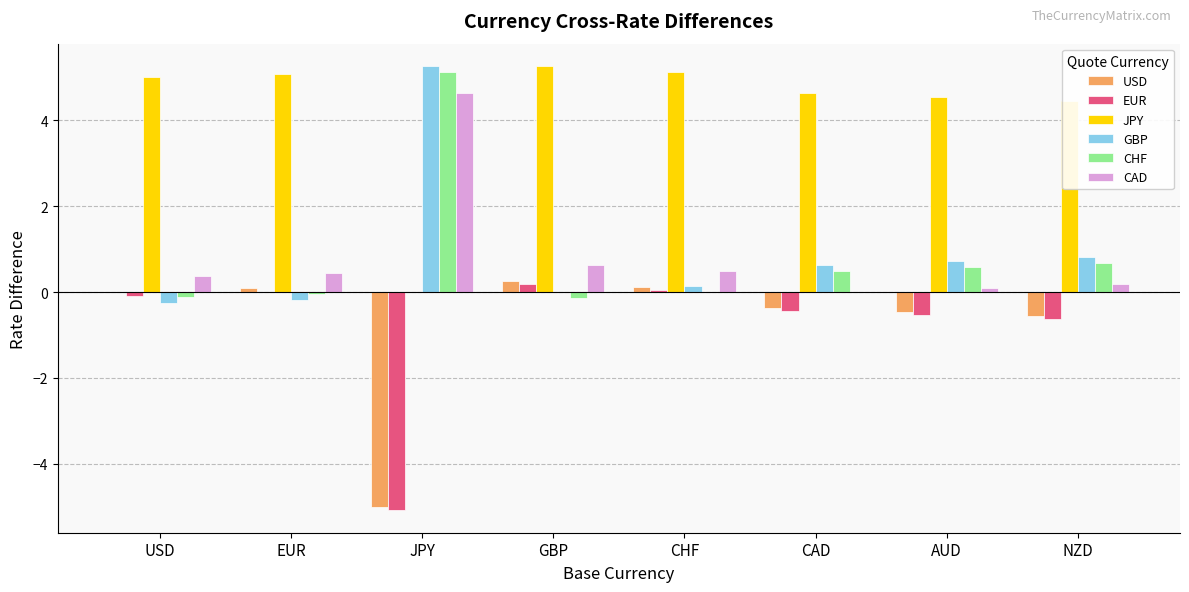

Which category has the highest value in the GBP series?

JPY